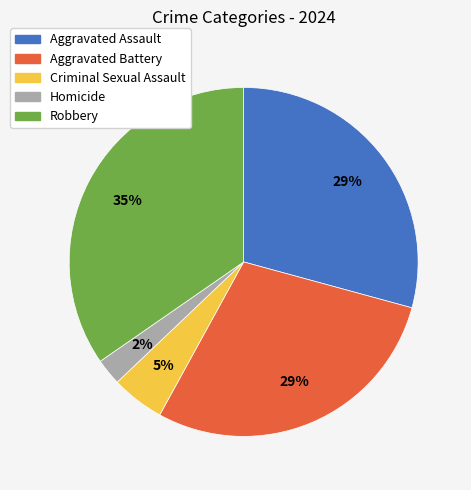

Is there any slice that represents more than half of the pie?

No